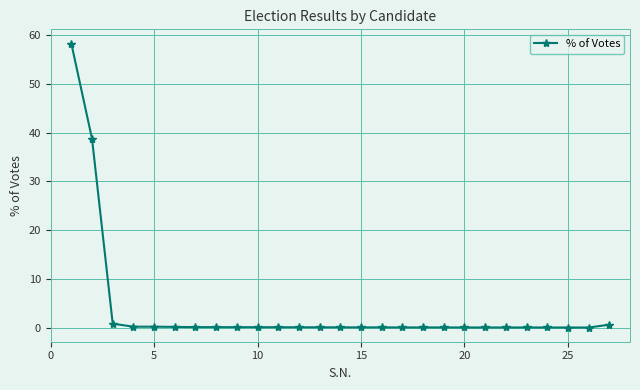

What is the greatest value displayed?

58.3